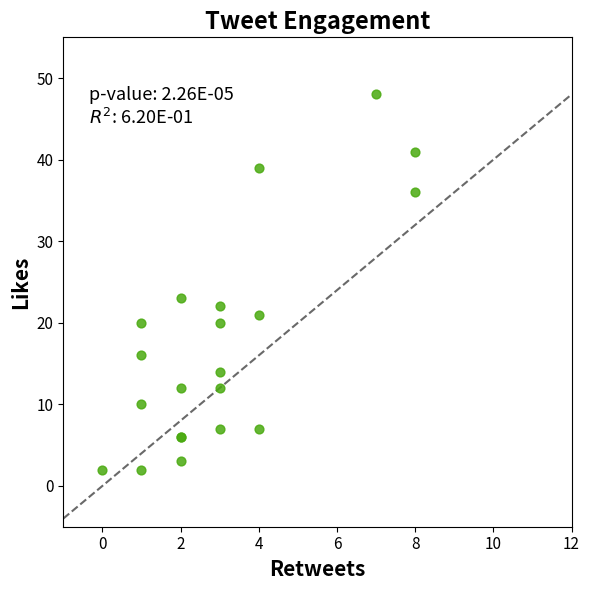

What Y value in the scatter plot is closest to 25?

23